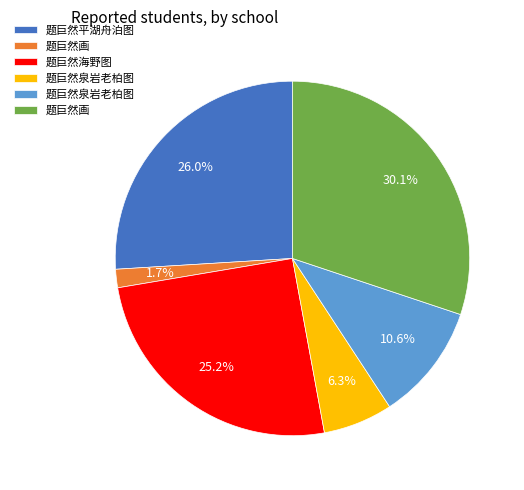

Does any single category account for the majority?

No